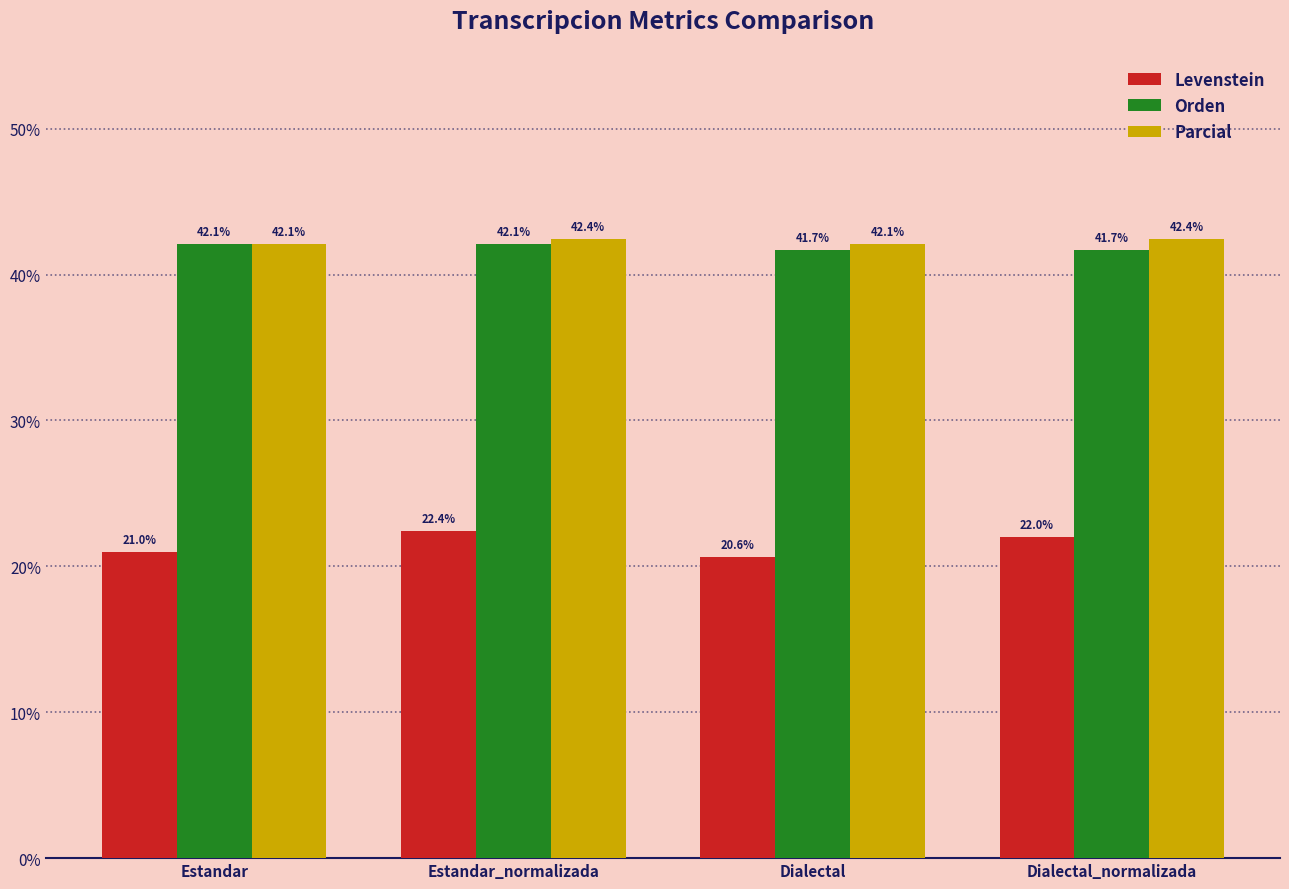

What is the difference between the highest and lowest values at Estandar?

21.1